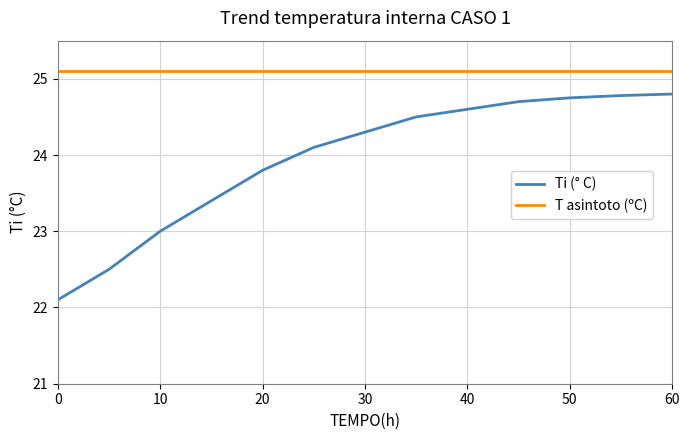

What is the lowest value of the T asintoto (ºC) series?

25.1